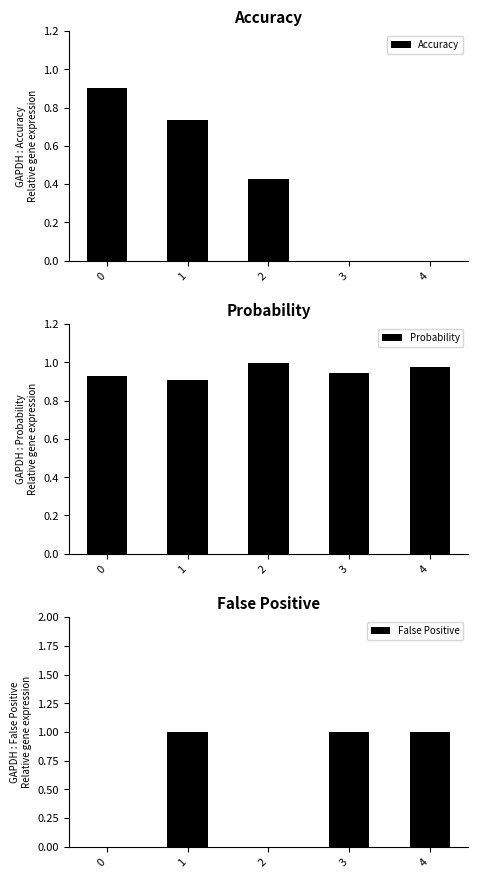

At how many categories does at least one series exceed 0?

5